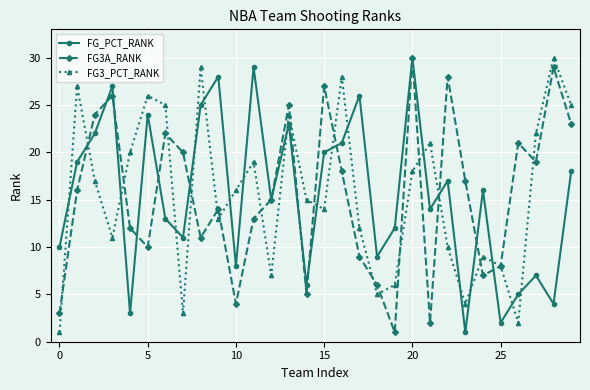

What is the greatest value displayed?

30